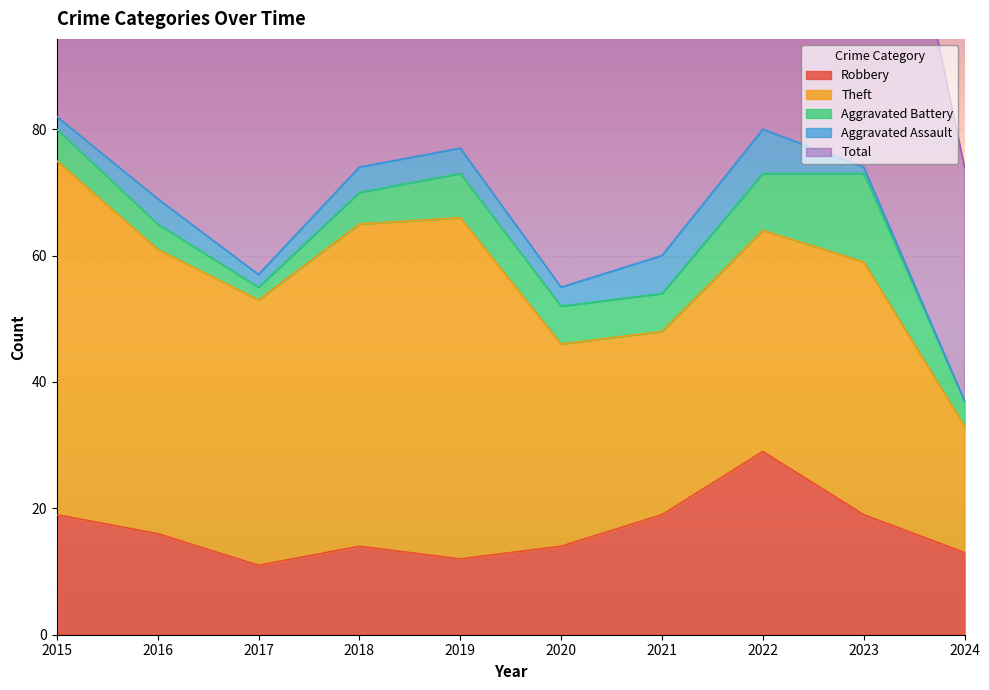

What is the value of the Theft point at the 3rd from the left?

42